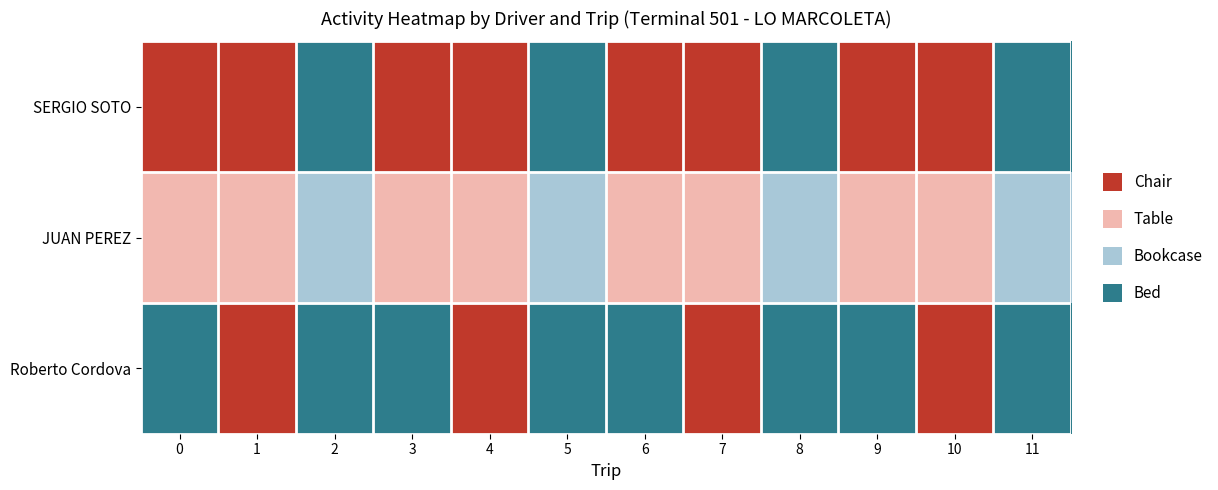

Which series has the largest total across all categories?

SERGIO SOTO